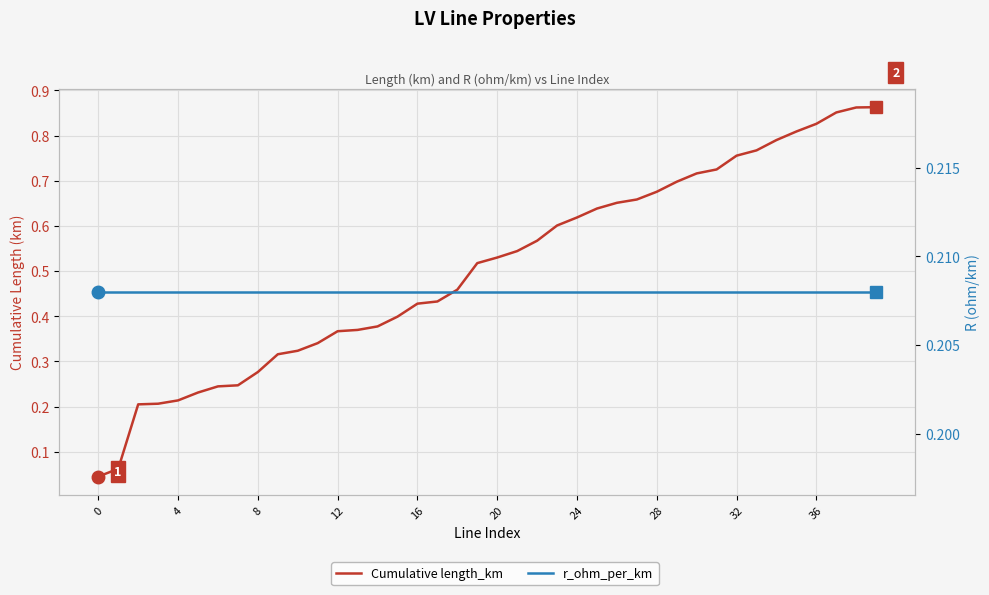

Reading right to left, transcribe all the data shown in this chart.

Cumulative length_km: 0.9	0.9	0.9	0.8	0.8	0.8	0.8	0.8	0.7	0.7	0.7	0.7	0.7	0.7	0.6	0.6	0.6	0.6	0.5	0.5	0.5	0.5	0.4	0.4	0.4	0.4	0.4	0.4	0.3	0.3	0.3	0.3	0.2	0.2	0.2	0.2	0.2	0.2	0.1	0.0
r_ohm_per_km: 0.2	0.2	0.2	0.2	0.2	0.2	0.2	0.2	0.2	0.2	0.2	0.2	0.2	0.2	0.2	0.2	0.2	0.2	0.2	0.2	0.2	0.2	0.2	0.2	0.2	0.2	0.2	0.2	0.2	0.2	0.2	0.2	0.2	0.2	0.2	0.2	0.2	0.2	0.2	0.2